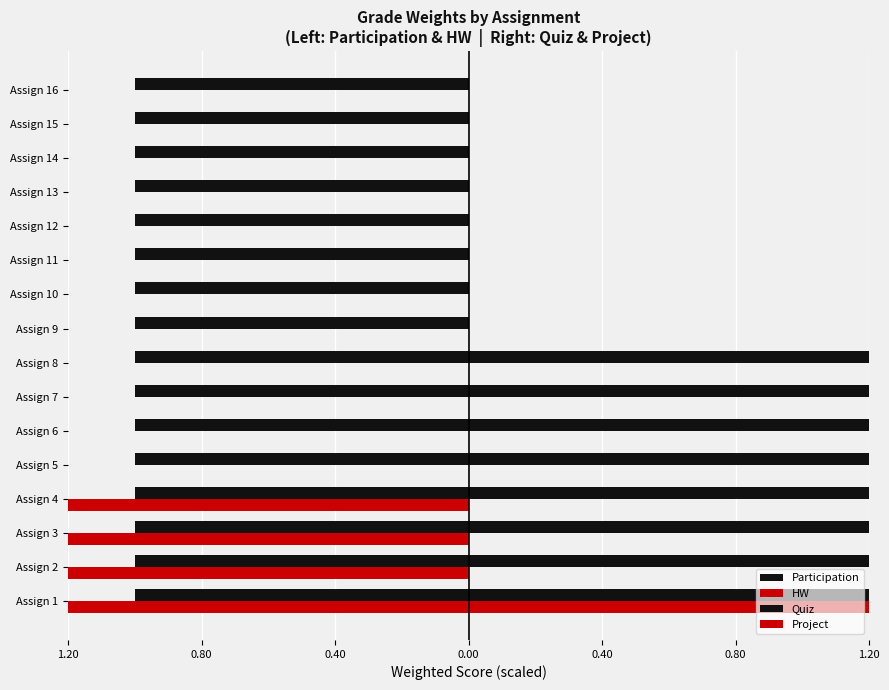

How many positive values does the Quiz series have?

8